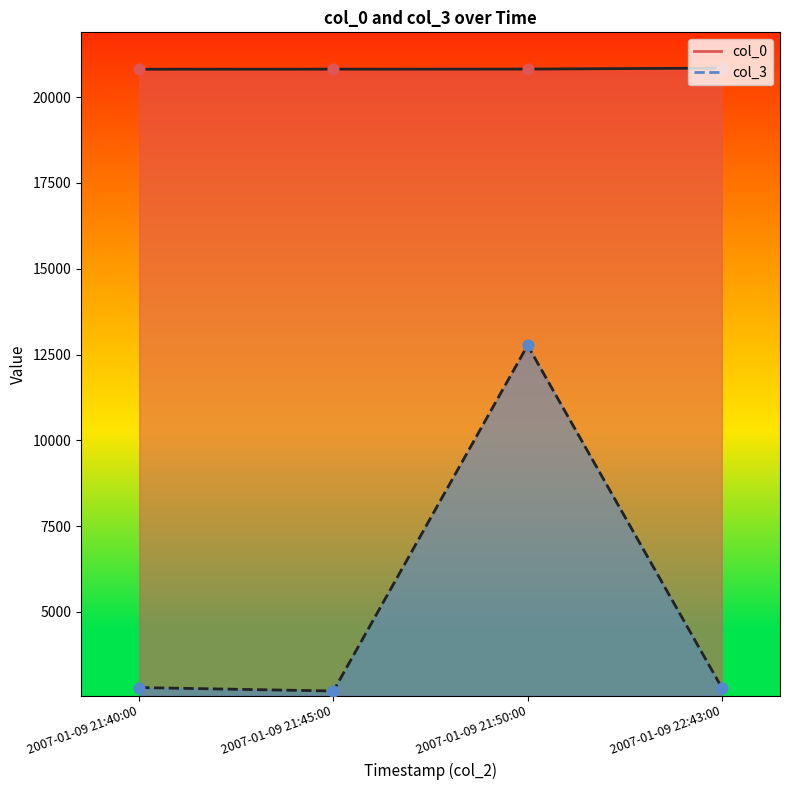

Is the value of col_3 at 2007-01-09 22:43:00 greater than the value of col_0 at 2007-01-09 21:40:00?

No